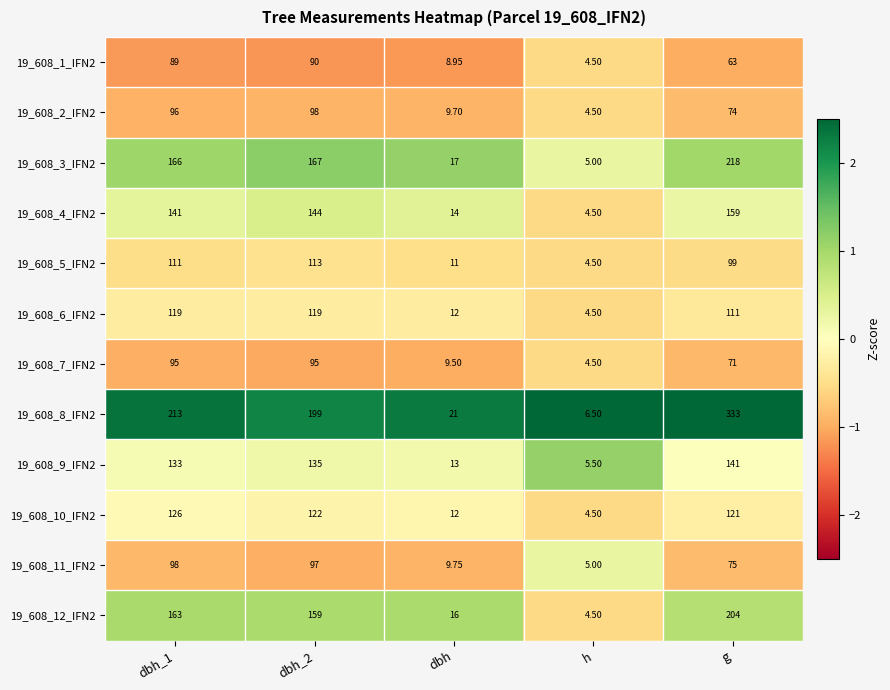

Is the value of 19_608_12_IFN2 at g greater than the value of 19_608_8_IFN2 at h?

Yes